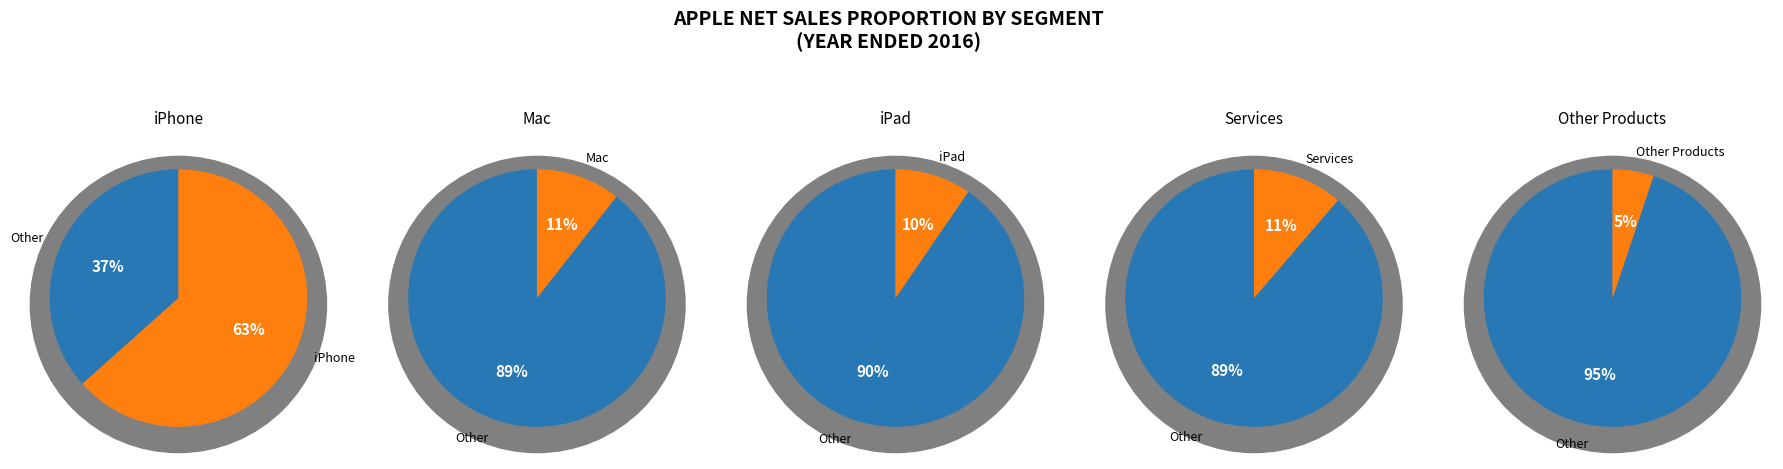

What percentage is NOT represented by iPhone?

36.6%